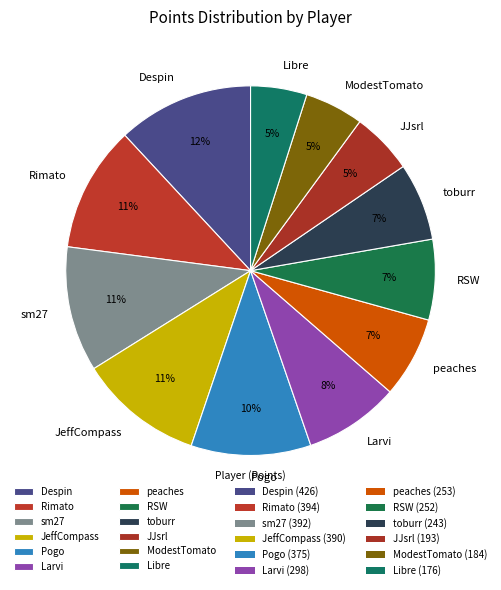

True or false: RSW accounts for 7% of the total.

True